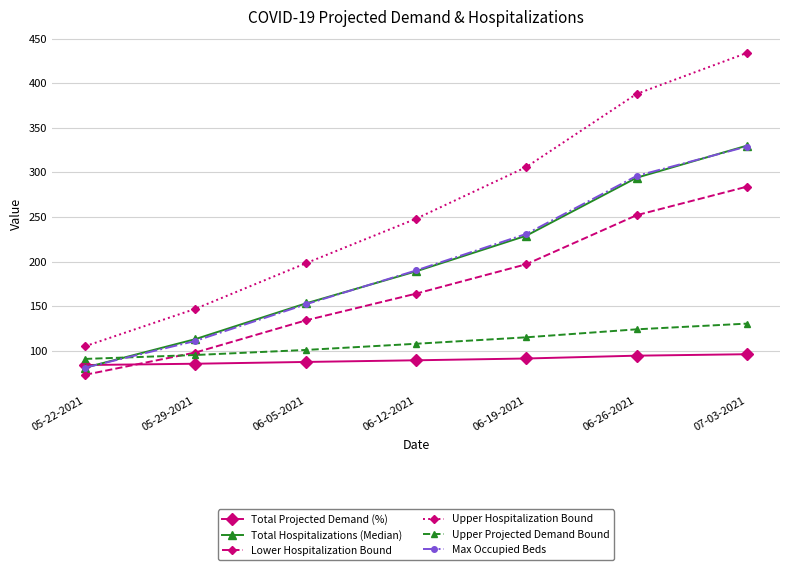

What is the sum of all Upper Projected Demand Bound values?

764.2